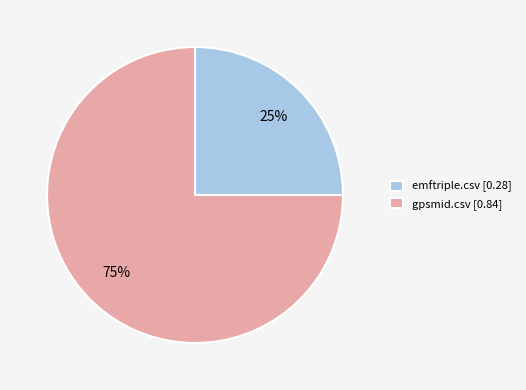

Which has a higher value, emftriple.csv or gpsmid.csv?

gpsmid.csv